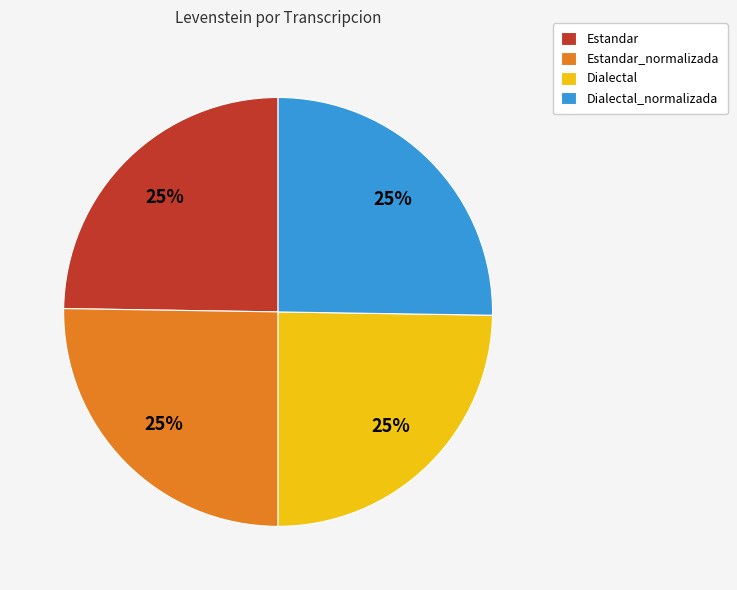

Approximately how many times larger is the value at Dialectal_normalizada compared to Estandar_normalizada?

1.0